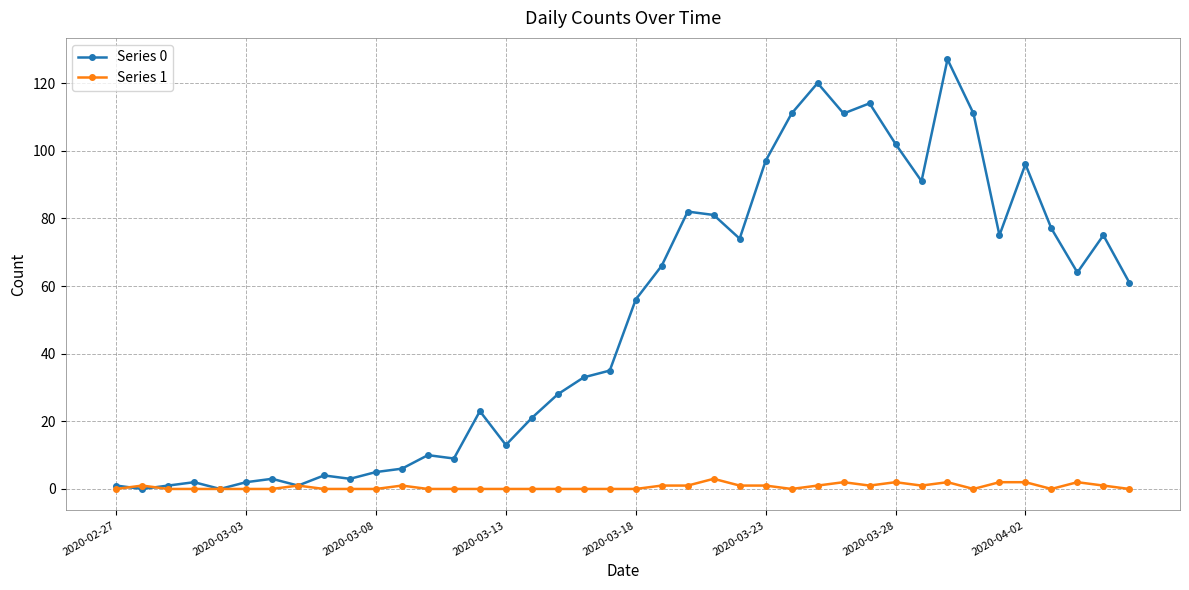

How many data points does each series have?

40